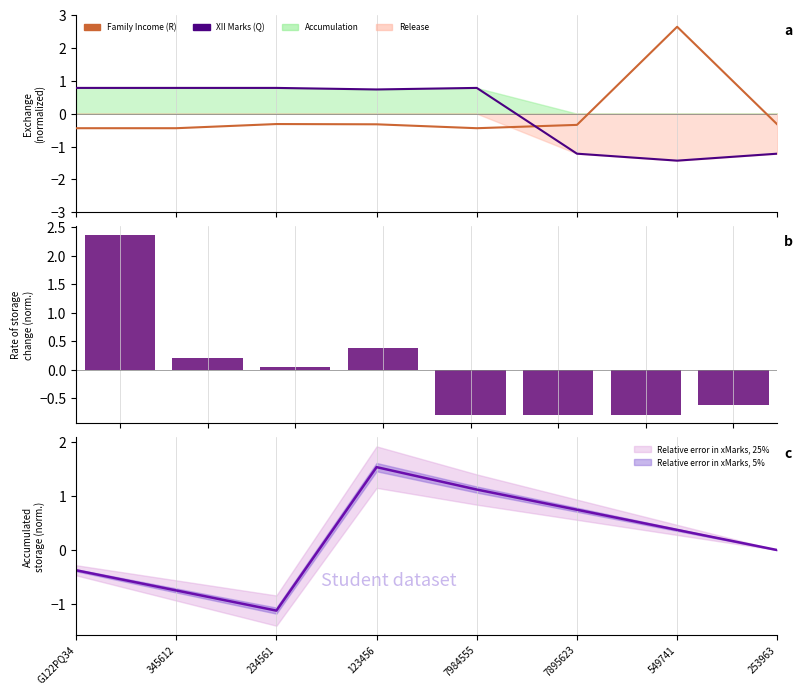

How many categories are shown in the chart?

8